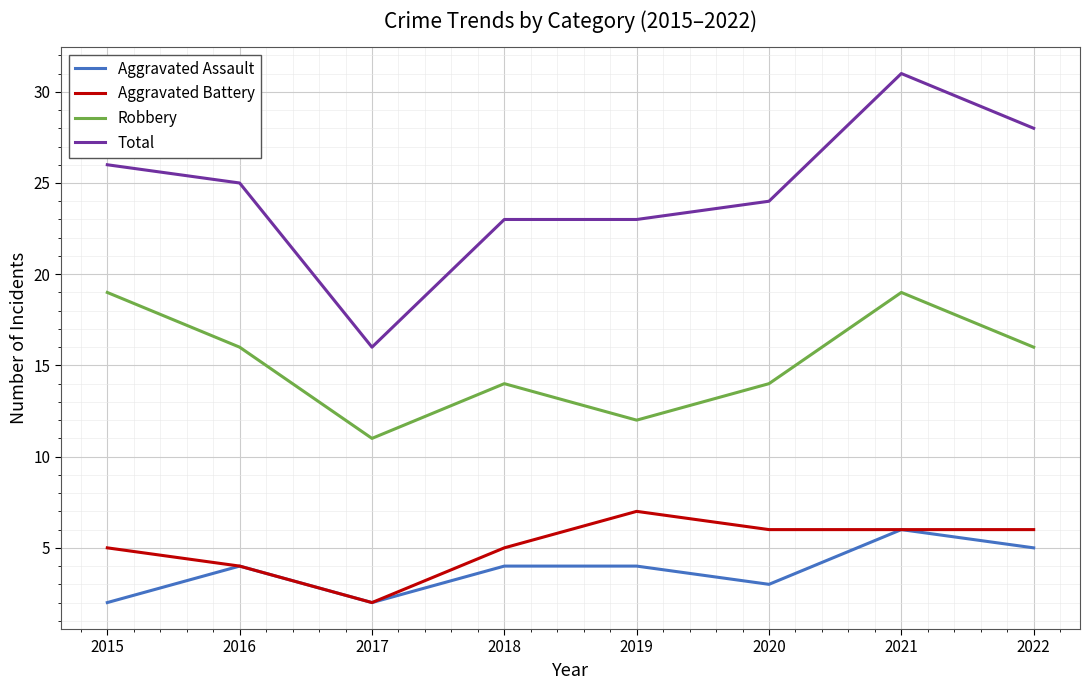

What value does the Aggravated Battery series have at 2017?

2